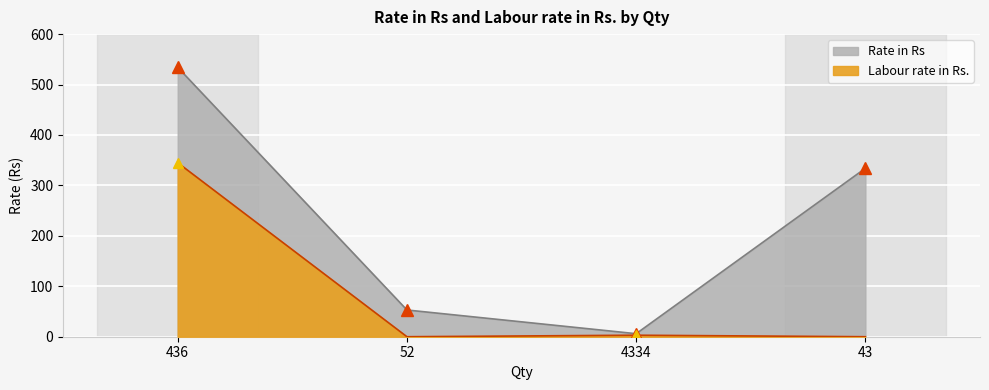

What are all the series names shown in the legend?

Rate in Rs, Labour rate in Rs.